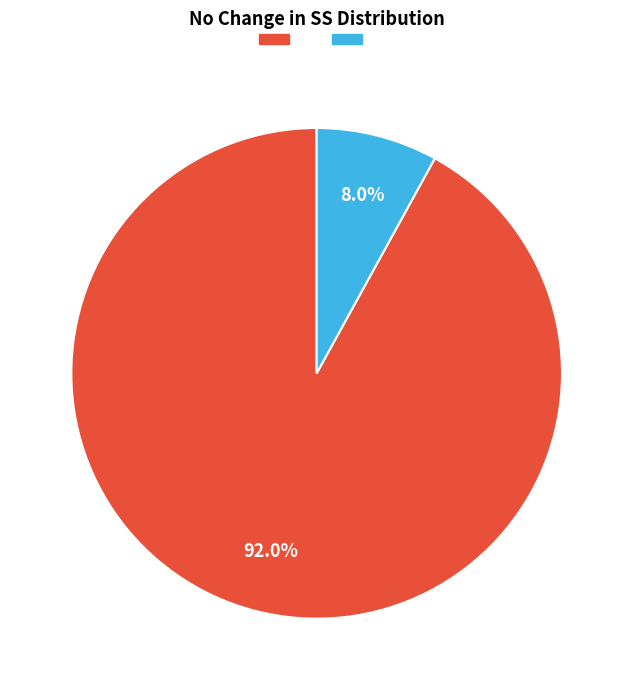

How many slices are in this pie chart?

2